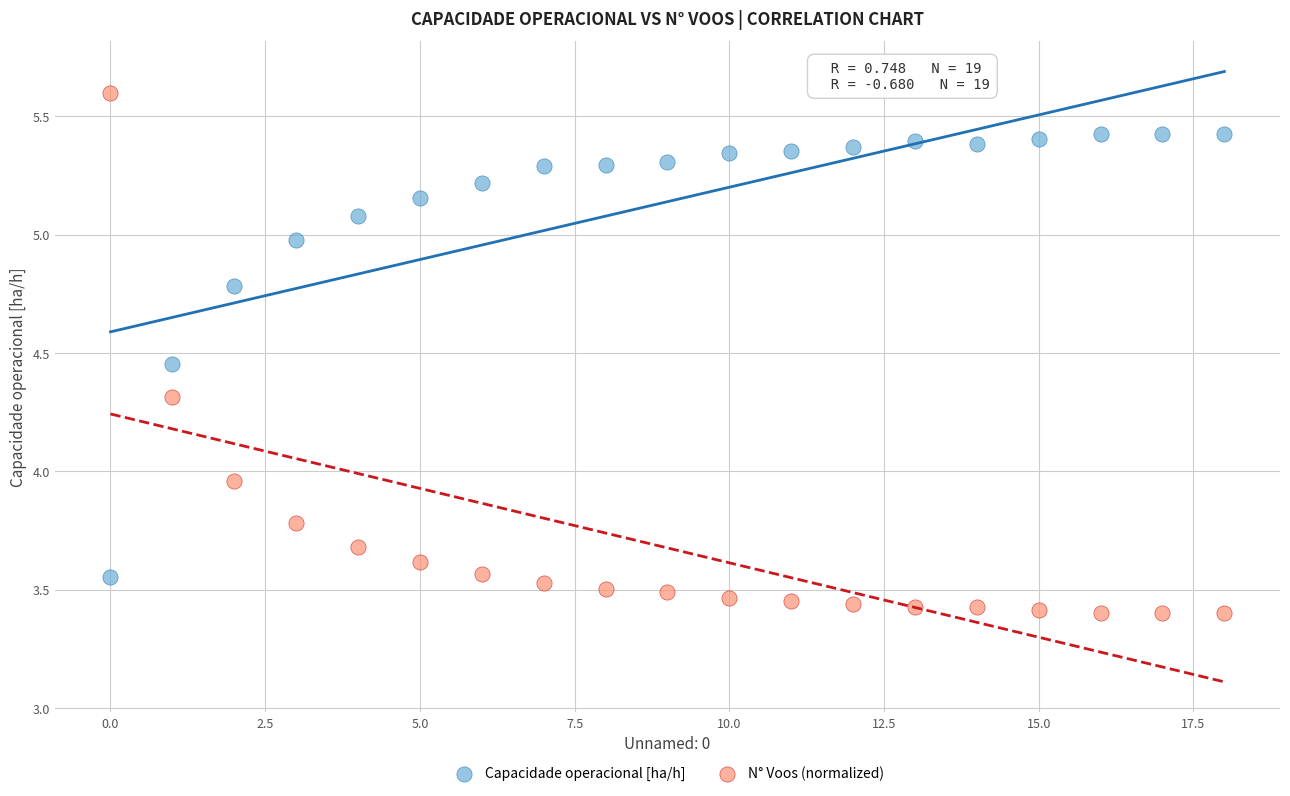

Which series reaches the minimum Y coordinate?

N° Voos (normalized)